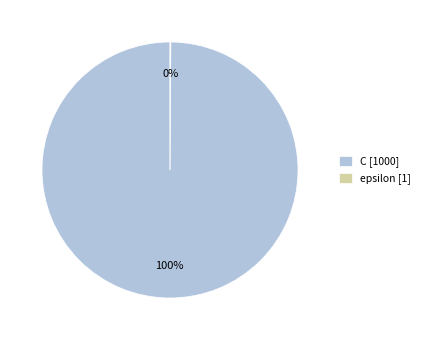

To the nearest percent, what is the difference between the largest and smallest slice percentages?

100%